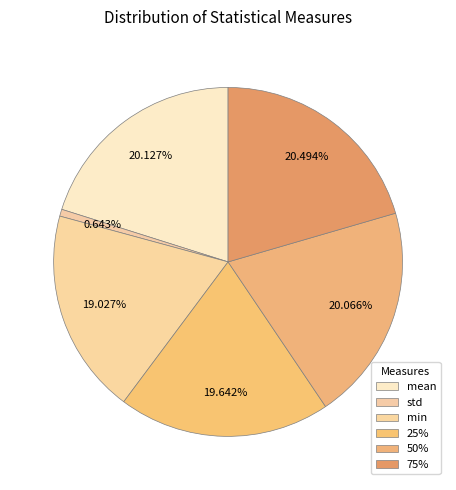

Is 25% the majority of the pie?

No